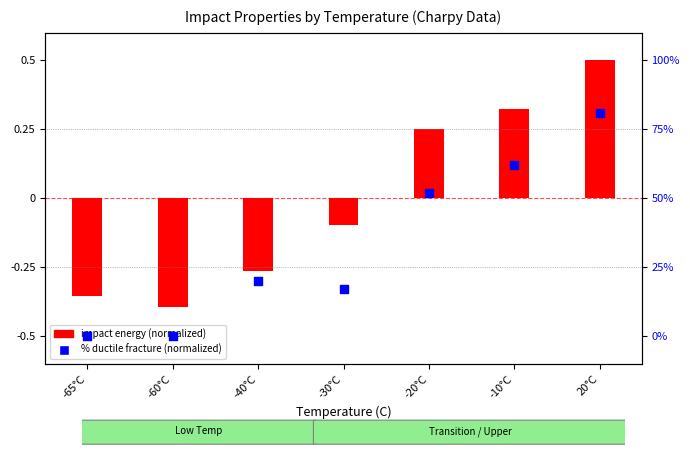

Which series has the largest total across all categories?

impact energy (normalized)